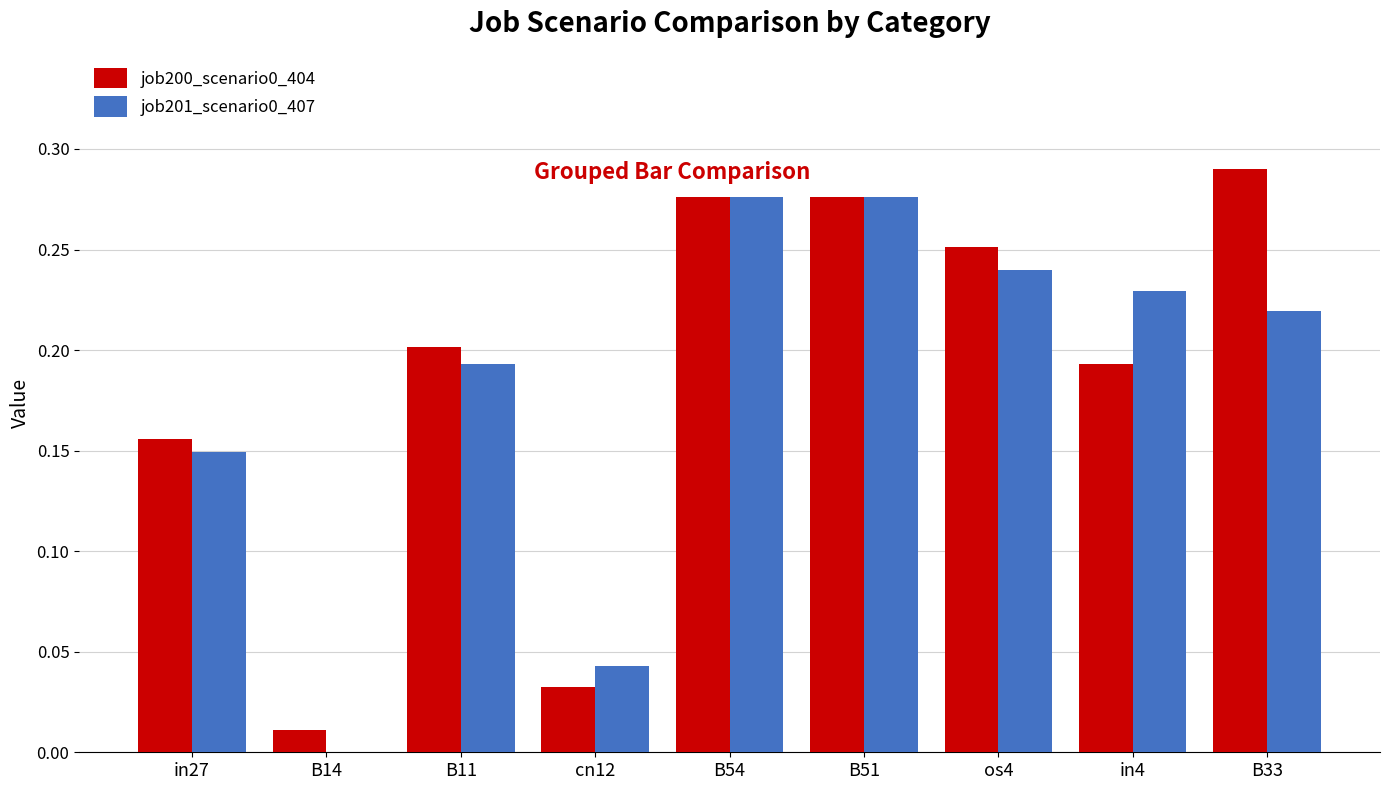

What is the sum of the job201_scenario0_407 values at in4 and B54?

0.5